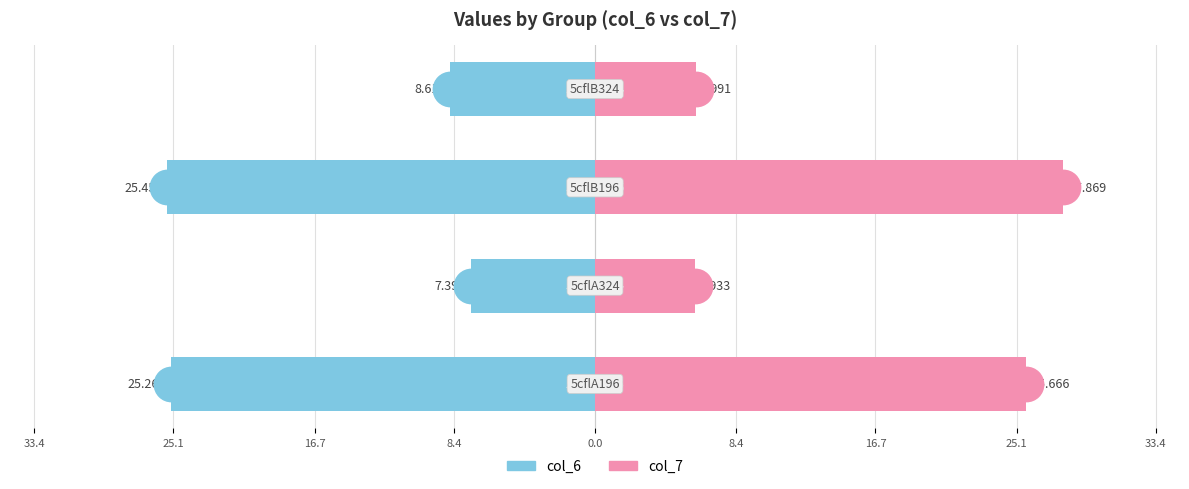

At how many categories does at least one series exceed 13?

2